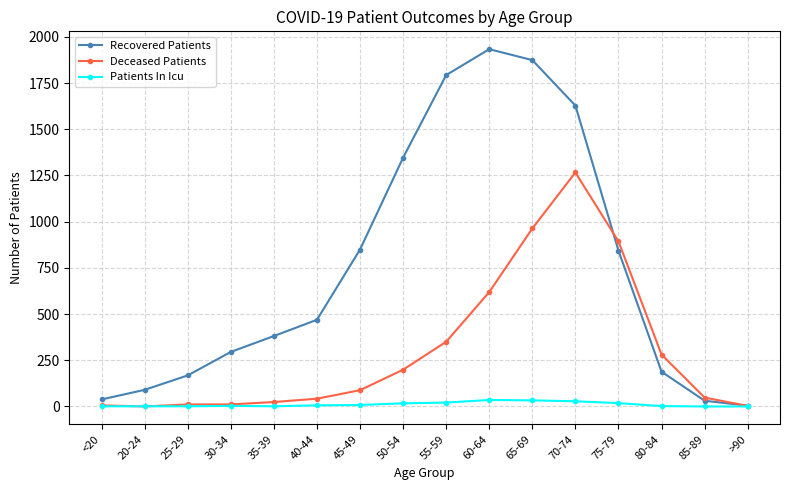

List the series in order of their overall mean, lowest first.

Patients In Icu, Deceased Patients, Recovered Patients